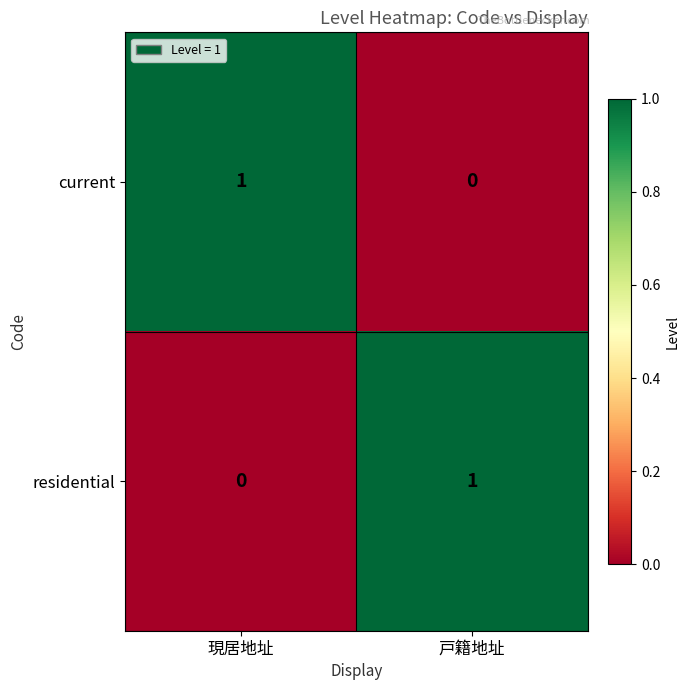

True or false: current has a value of 0 at 現居地址.

False